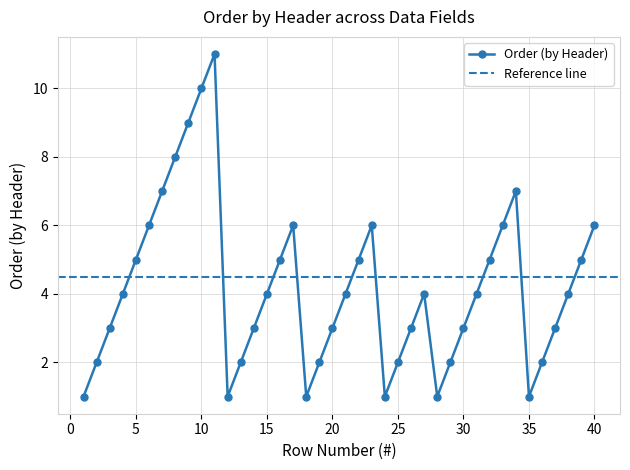

True or false: Order (by Header) has more than 0 interior local peaks.

True